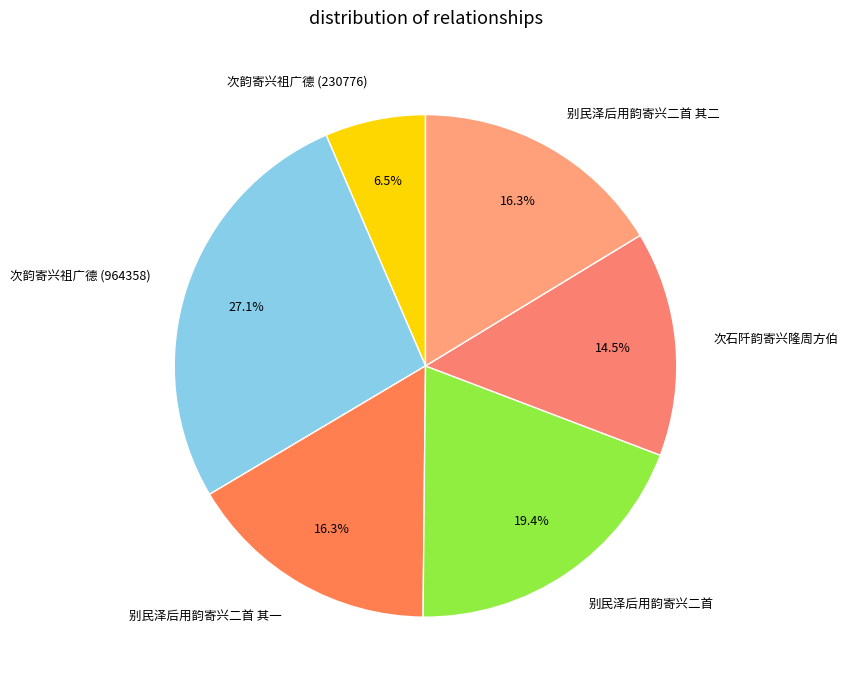

How many slices are in this pie chart?

6